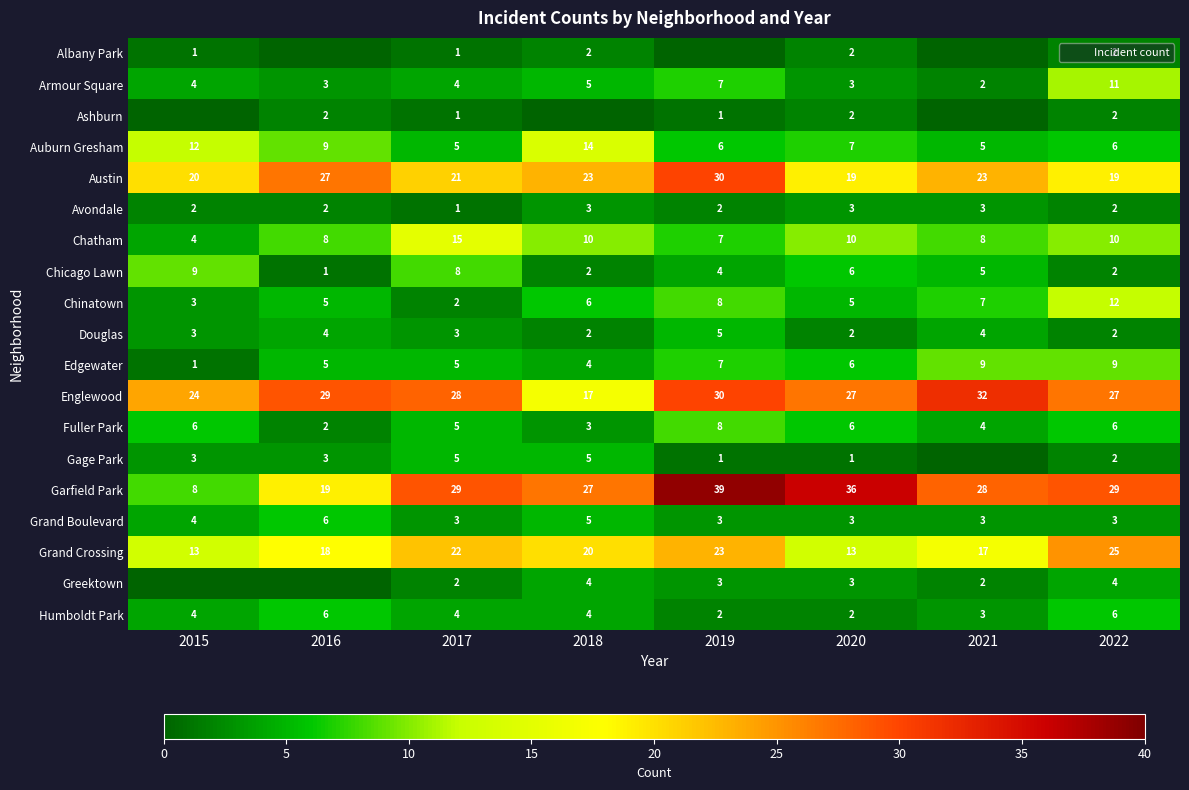

What is the average value of the Douglas series?

3